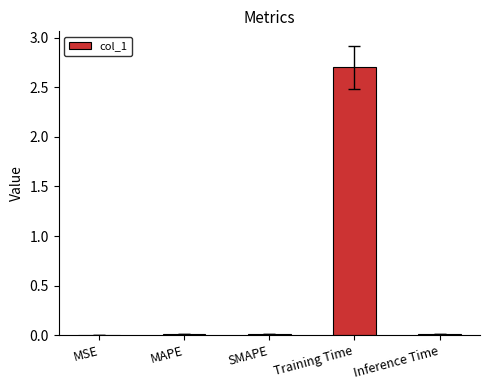

Which label corresponds to the largest value in the chart?

Training Time